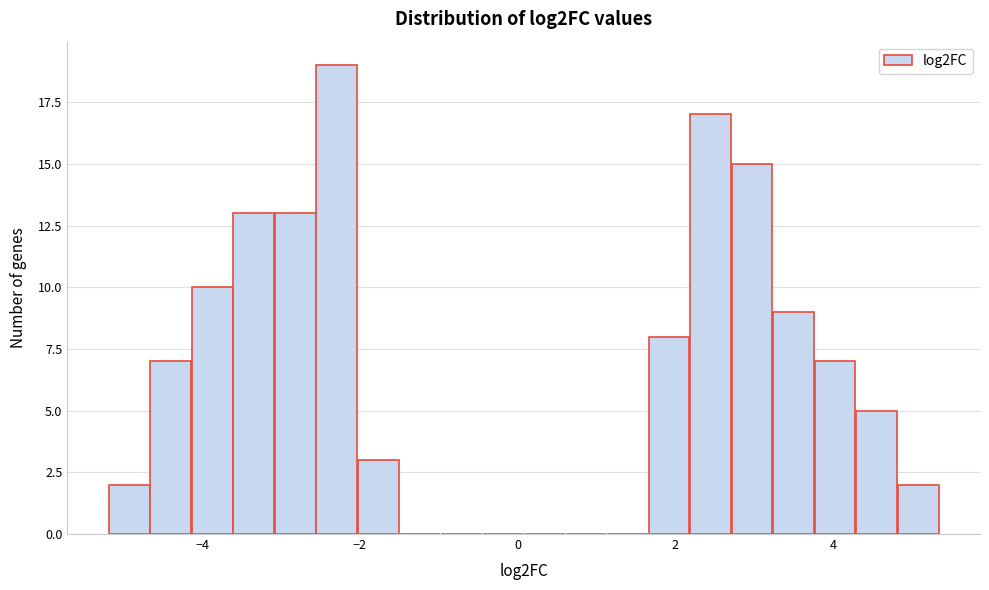

Around what value on the x-axis is the tallest bar? Give the approximate position of its centre, as read against the axis.

-2.2